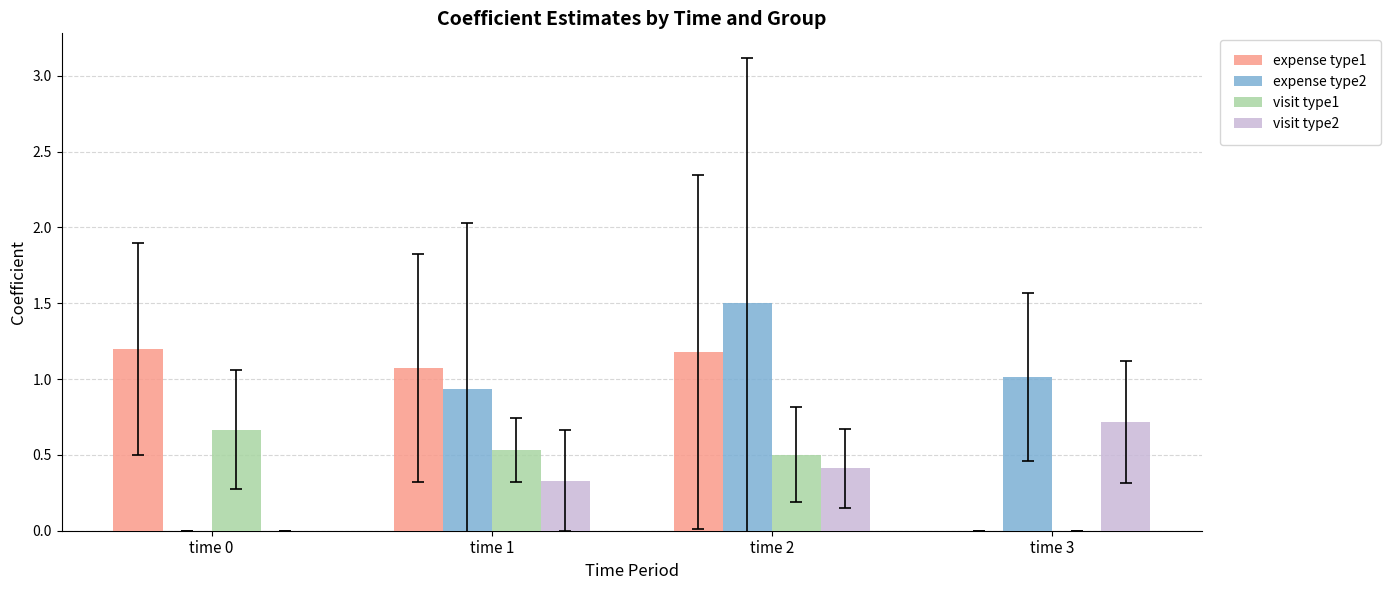

Which series changed the most between time 0 and time 1?

expense type2